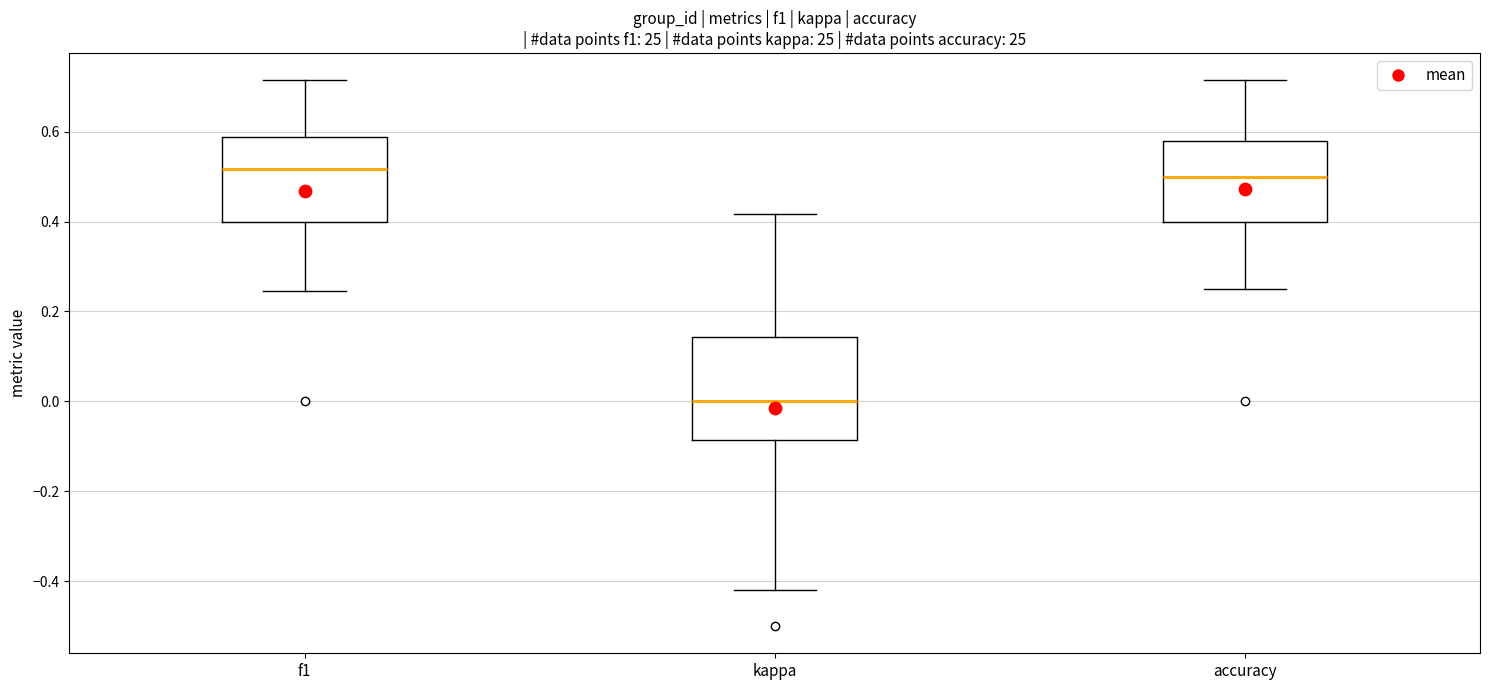

Comparing the boxes themselves (not the whiskers), which one is the tallest?

kappa